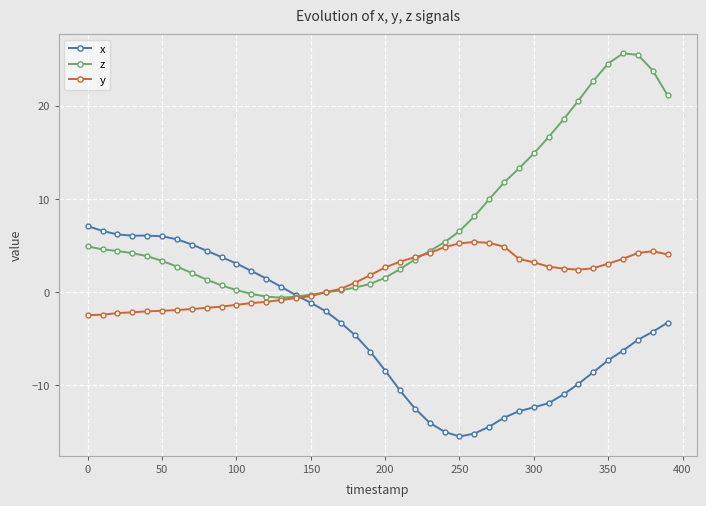

Which series has the widest spread of values?

z